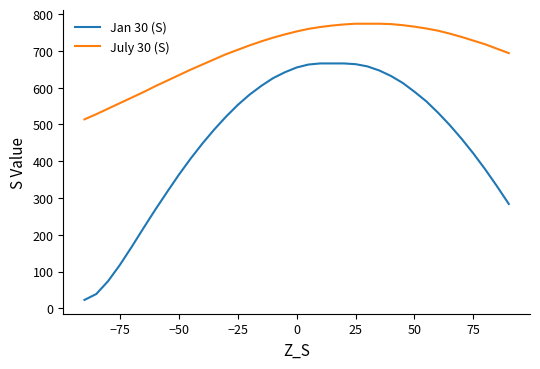

True or false: Jan 30 (S) and July 30 (S) intersect in this chart.

False